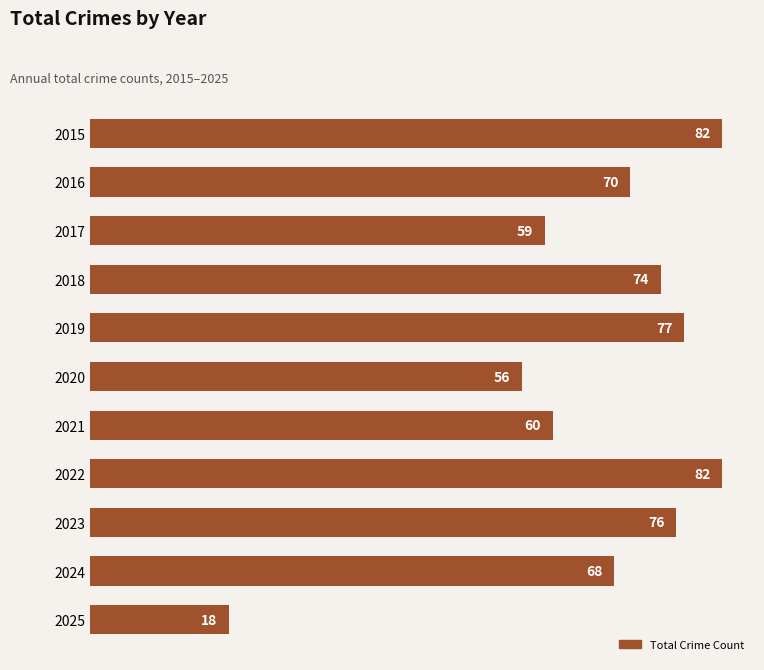

Reading bottom to top, transcribe all the data shown in this chart.

18	68	76	82	60	56	77	74	59	70	82